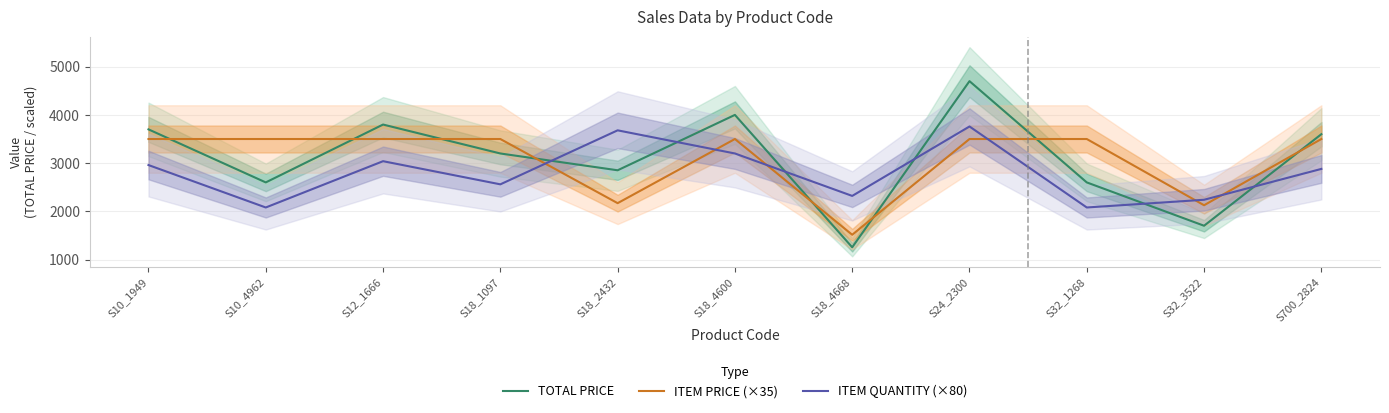

What are all the series names shown in the legend?

TOTAL PRICE, ITEM PRICE (×35), ITEM QUANTITY (×80)